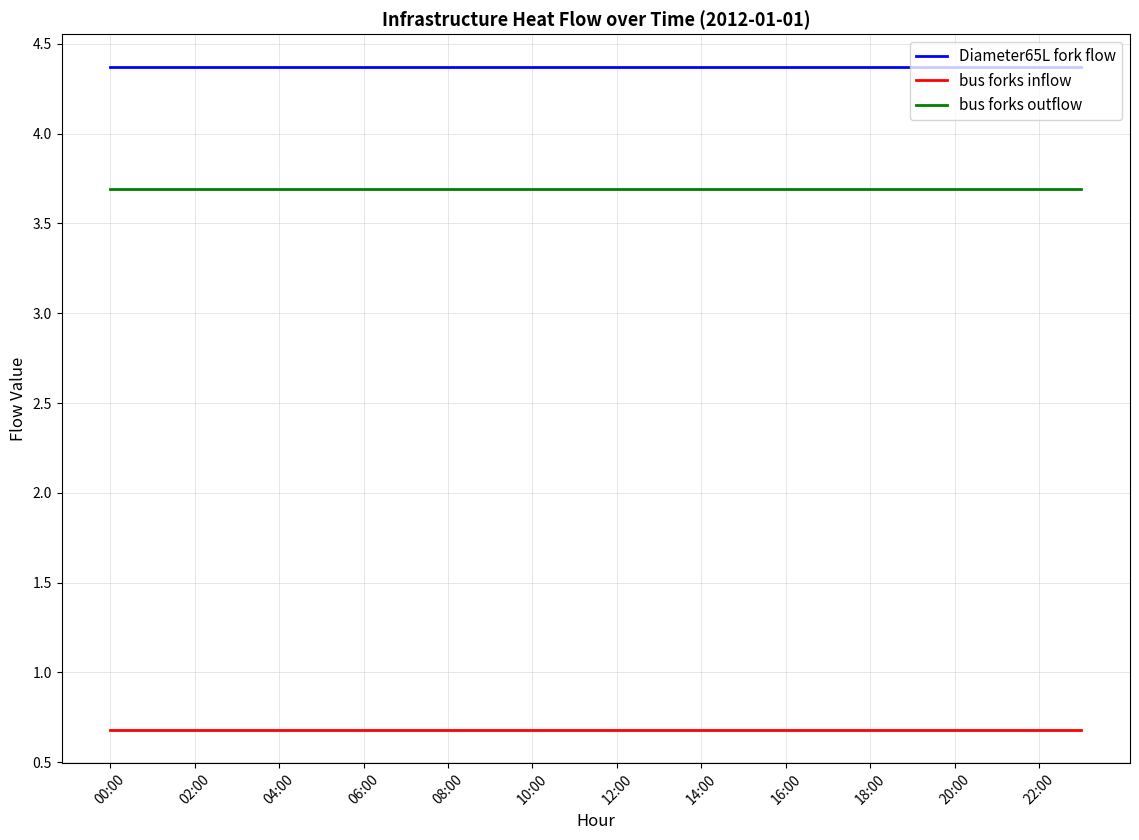

What is the minimum value for bus forks outflow?

3.7